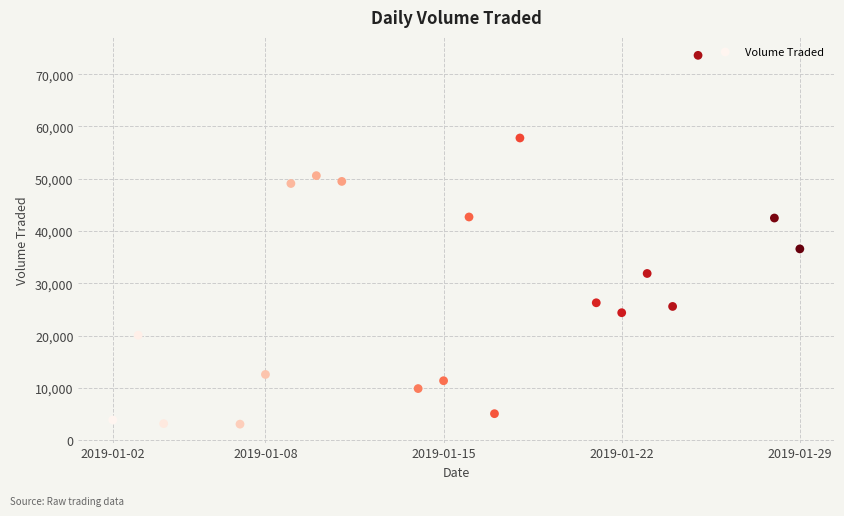

What is the range of X values (max minus min)?

27